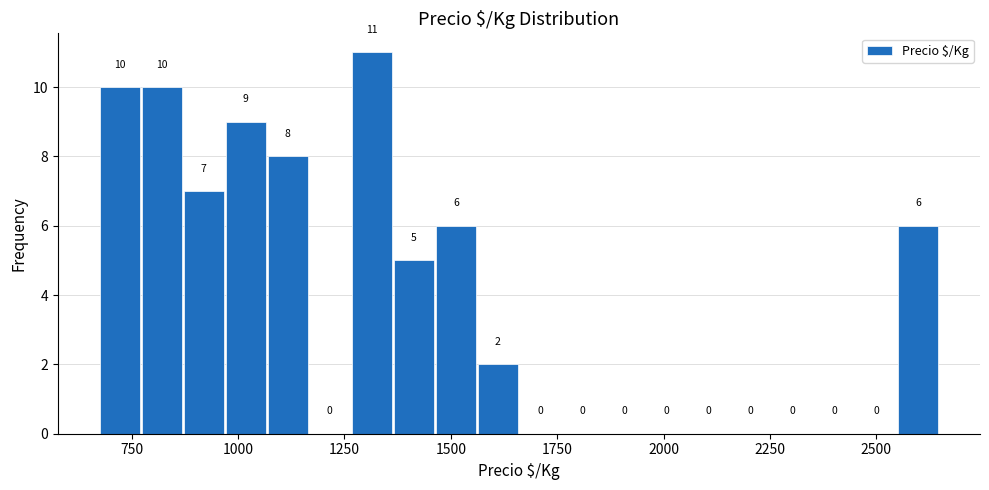

Around what value on the x-axis is the tallest bar? Give the approximate position of its centre, as read against the axis.

1300